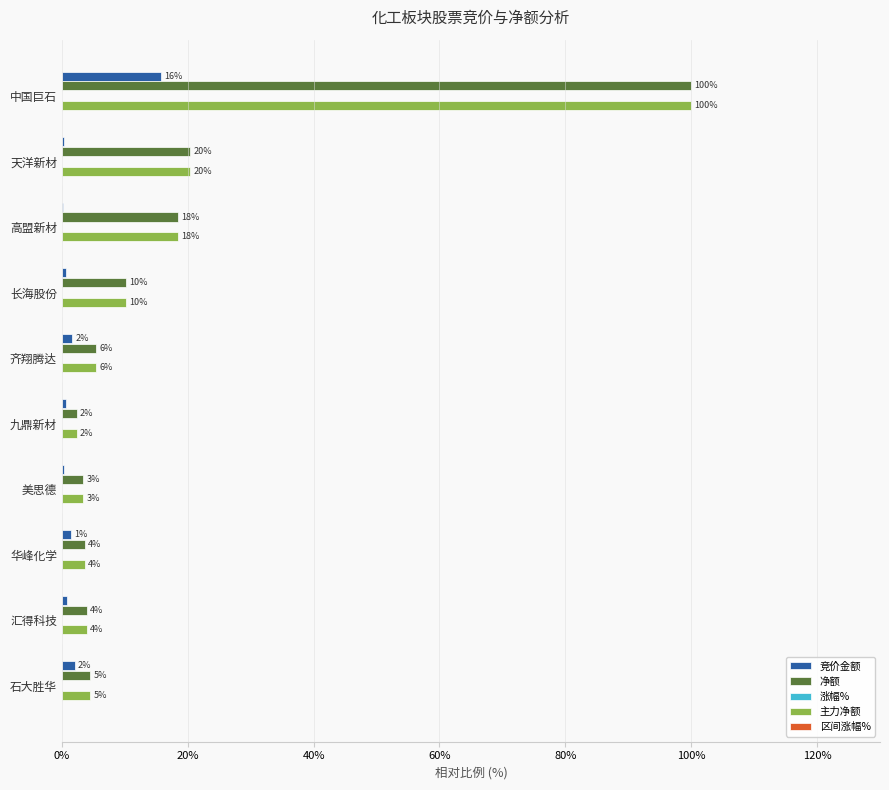

What is the sum of all 净额 values?

172.5